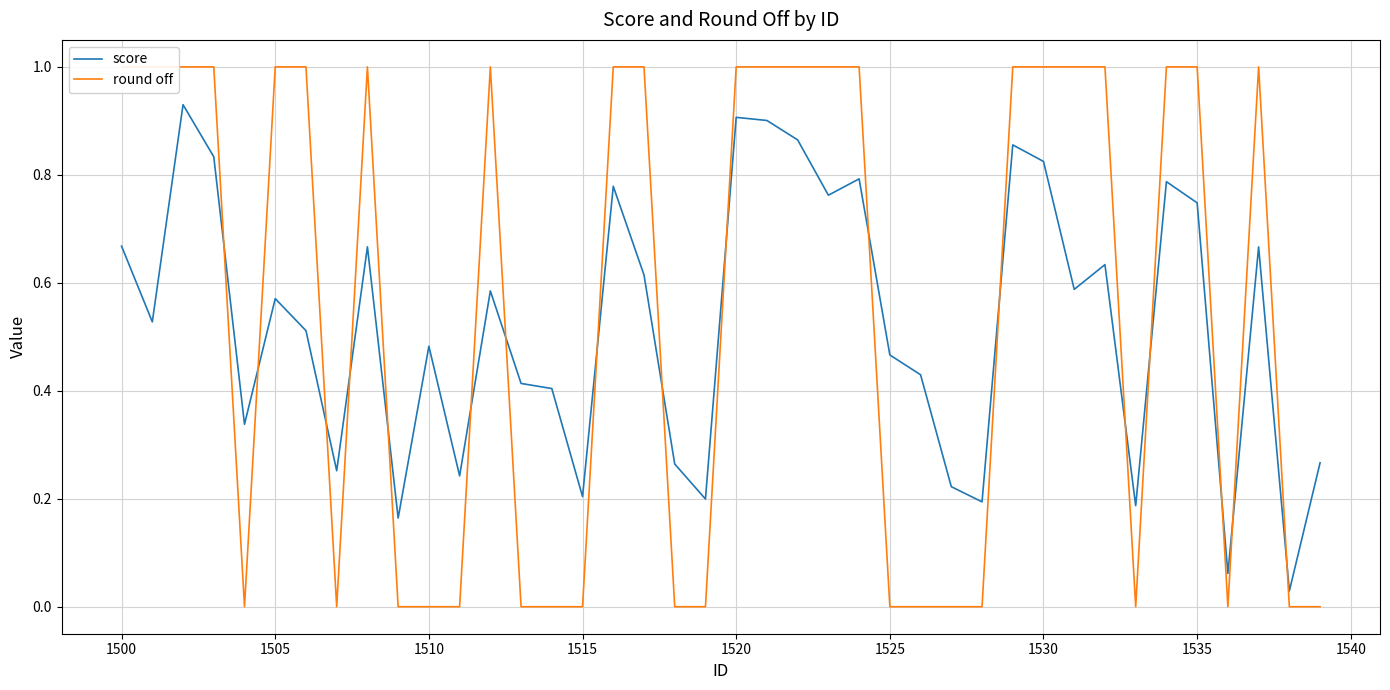

What is the highest value of the score series?

0.9